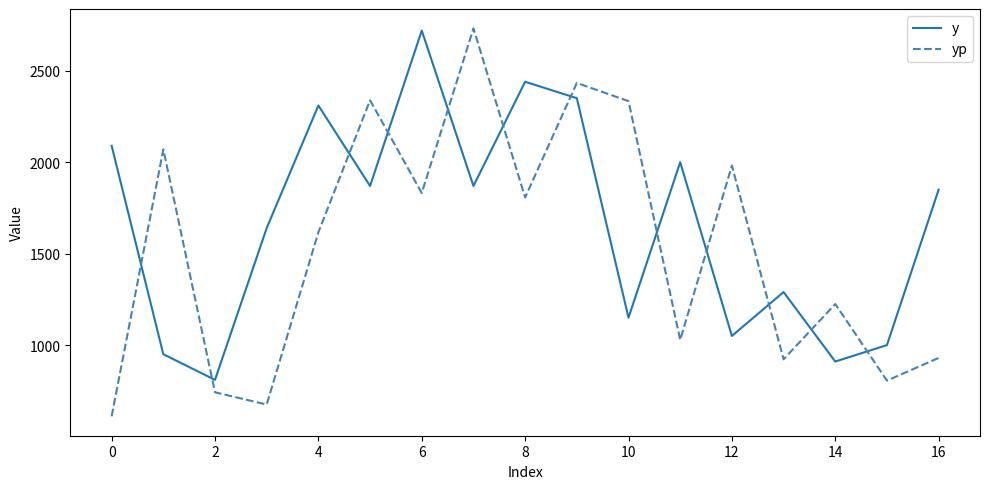

Is this an area chart (filled region under the line)?

No